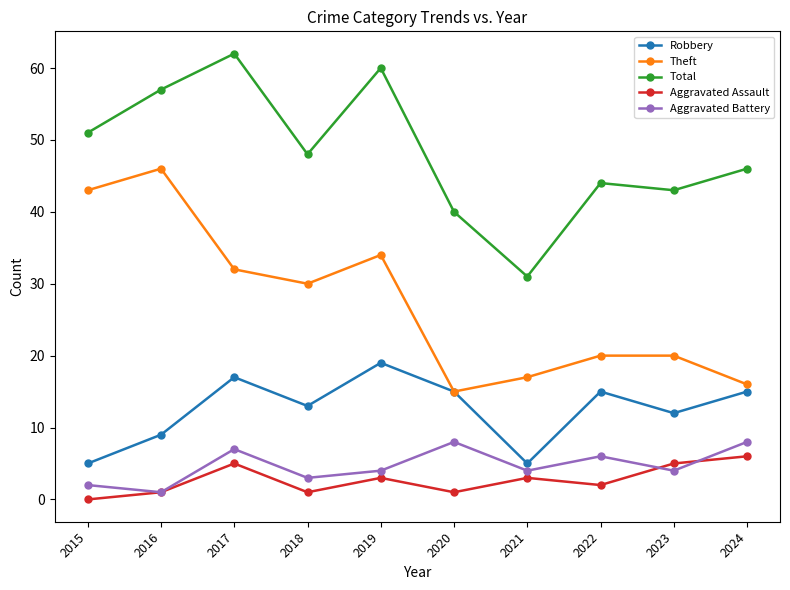

How many lines are shown in the chart?

5